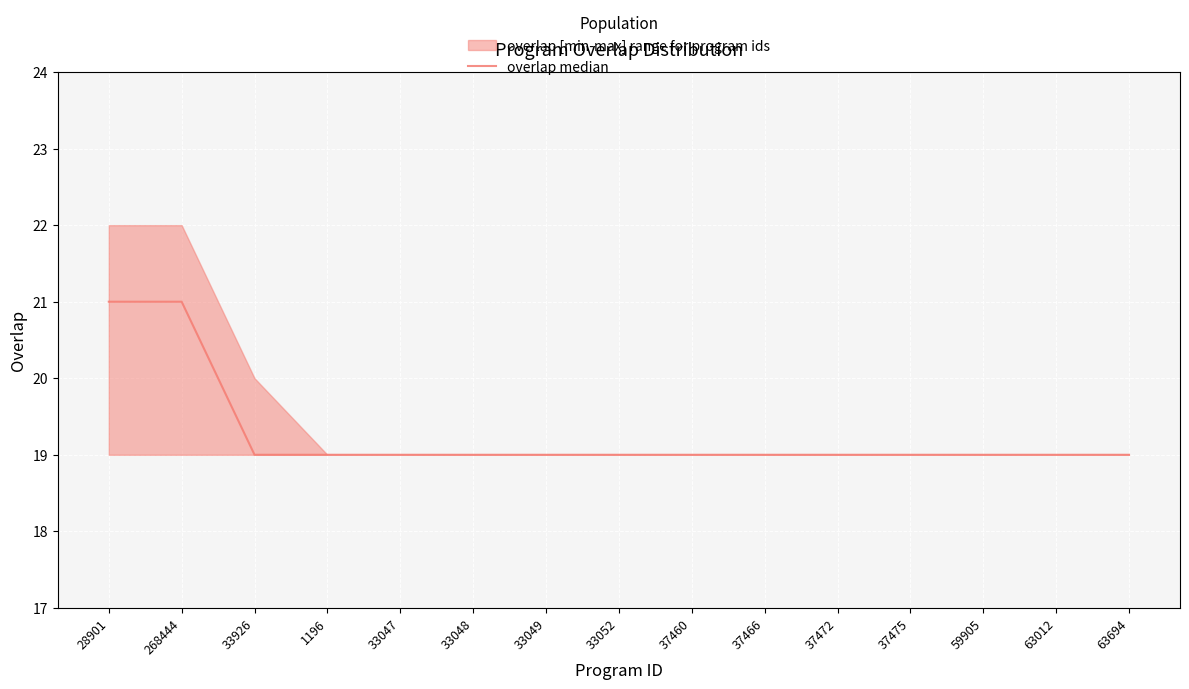

List the labels in order of value, largest first.

28901, 268444, 33926, 1196, 33047, 33048, 33049, 33052, 37460, 37466, 37472, 37475, 59905, 63012, 63694